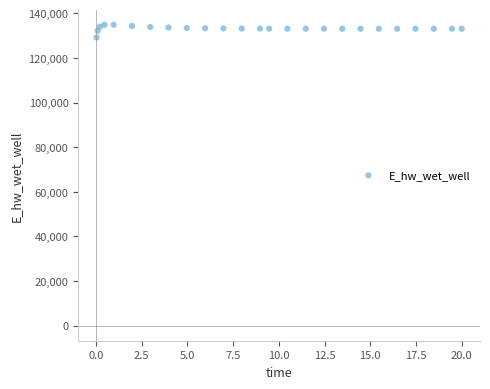

What is the range of Y values (max minus min)?

5681.7